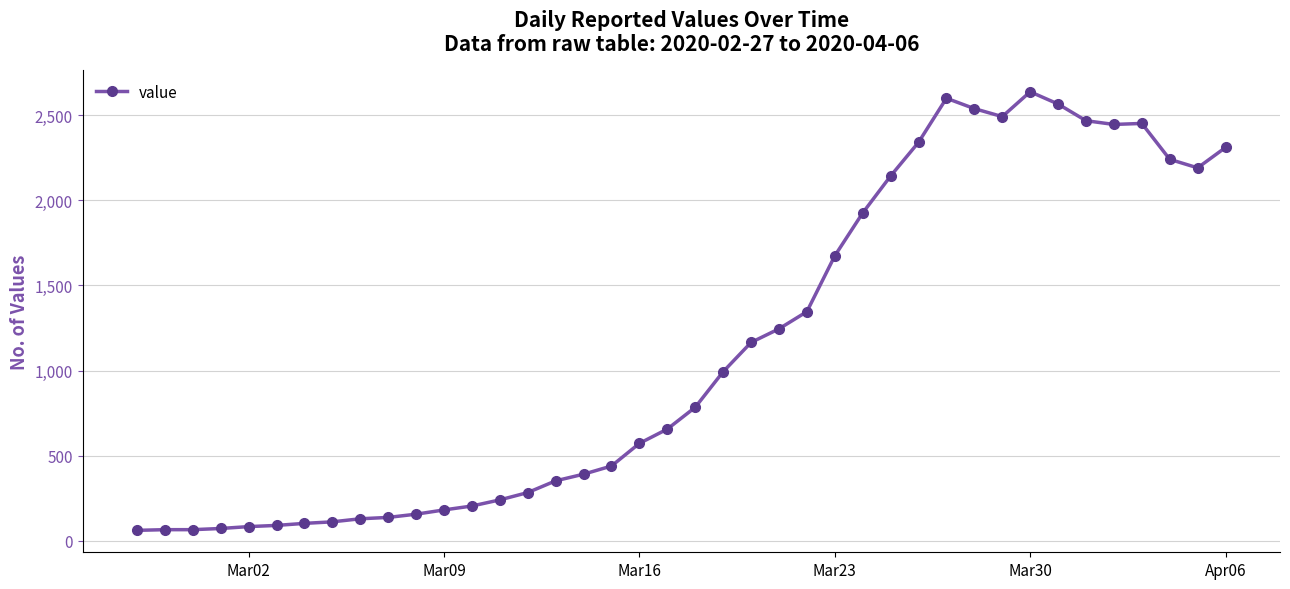

What is the greatest value displayed?

2638